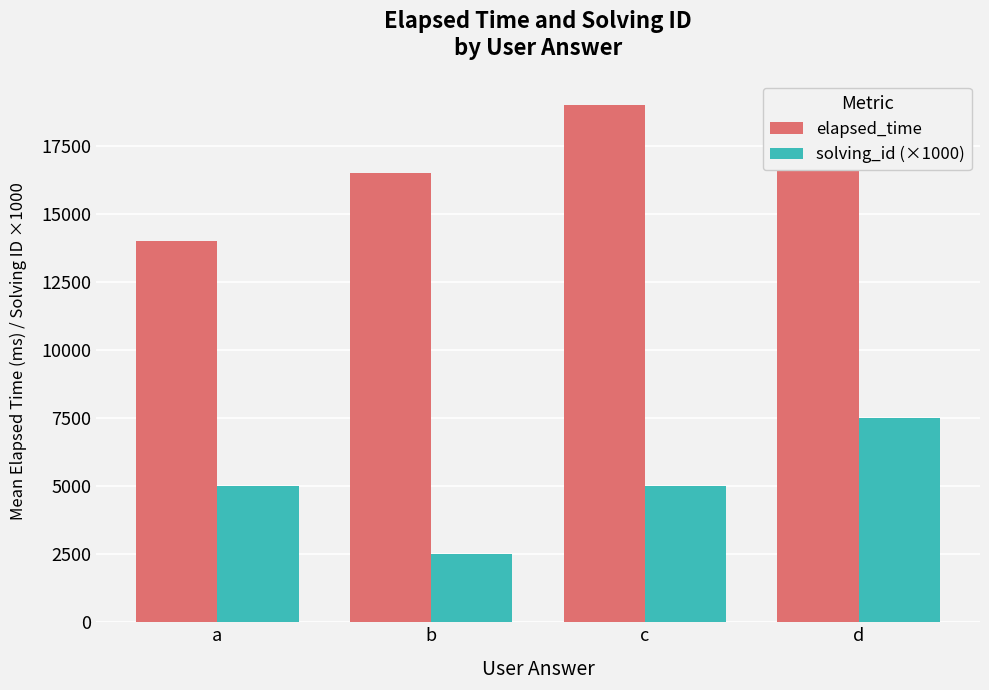

What is the difference between the second highest and minimum values in the solving_id (×1000) series?

2500